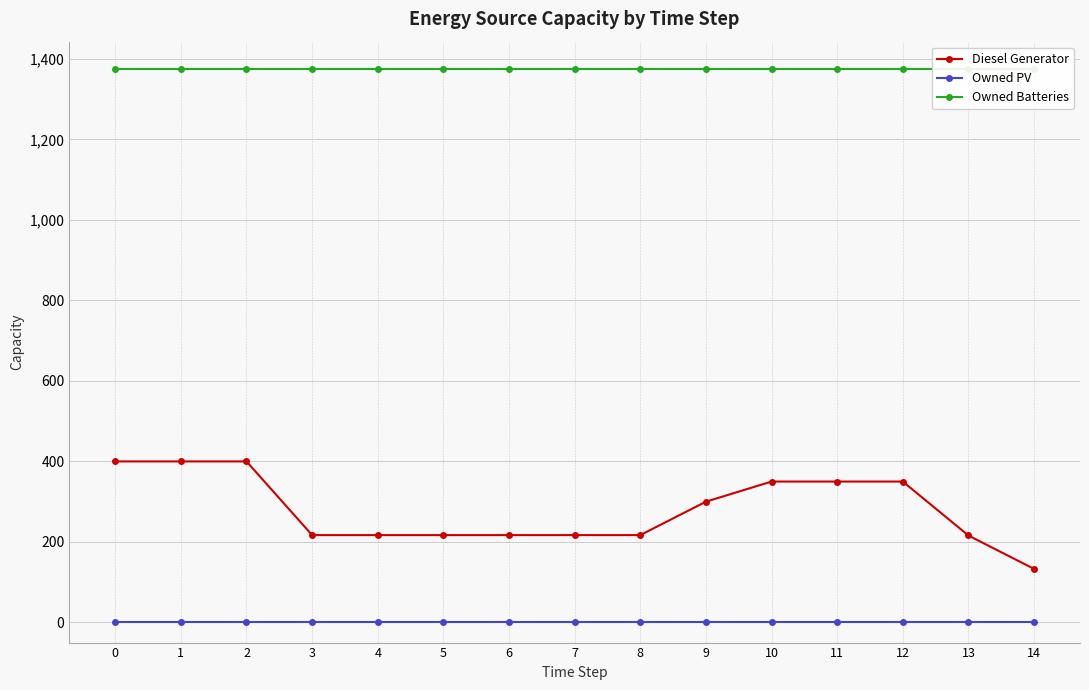

Reading left to right, what are all the values shown in this chart?

Diesel Generator: 0=400	1=400	2=400	3=217	4=217	5=217	6=217	7=217	8=217	9=300	10=350	11=350	12=350	13=216	14=133
Owned PV: 0=0	1=0	2=0	3=0	4=0	5=0	6=0	7=0	8=0	9=0	10=0	11=0	12=0	13=0	14=0
Owned Batteries: 0=1374	1=1374	2=1374	3=1374	4=1374	5=1374	6=1374	7=1374	8=1374	9=1374	10=1374	11=1374	12=1374	13=1374	14=1374